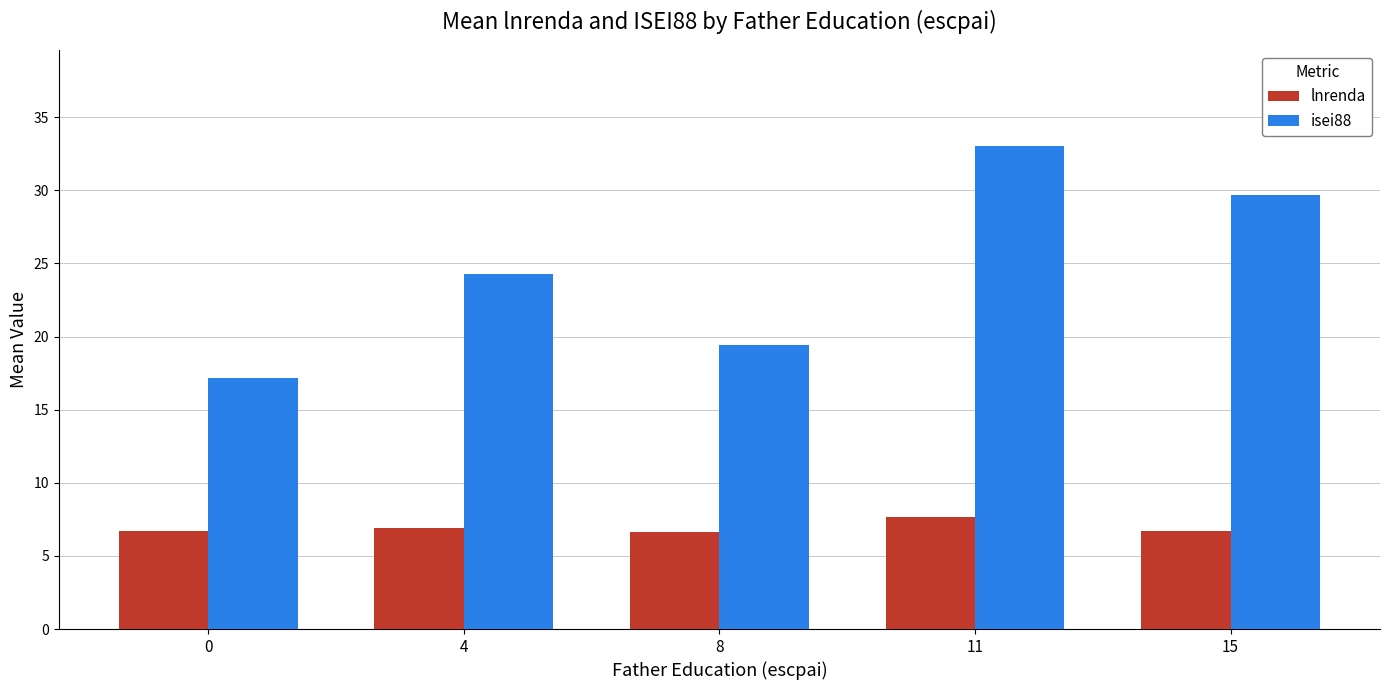

How many values in the isei88 series exceed 24?

3